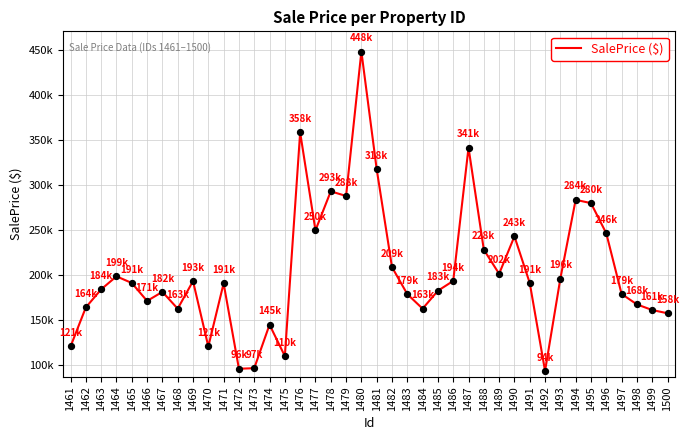

Is this an area chart (filled region under the line)?

No